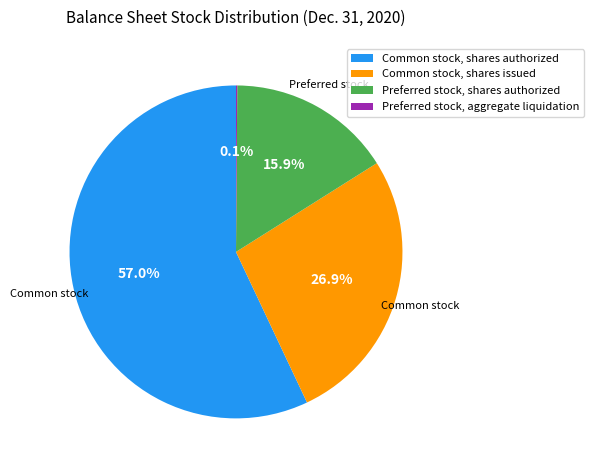

What percentage is the Preferred stock, shares authorized slice, to the nearest percent?

16%